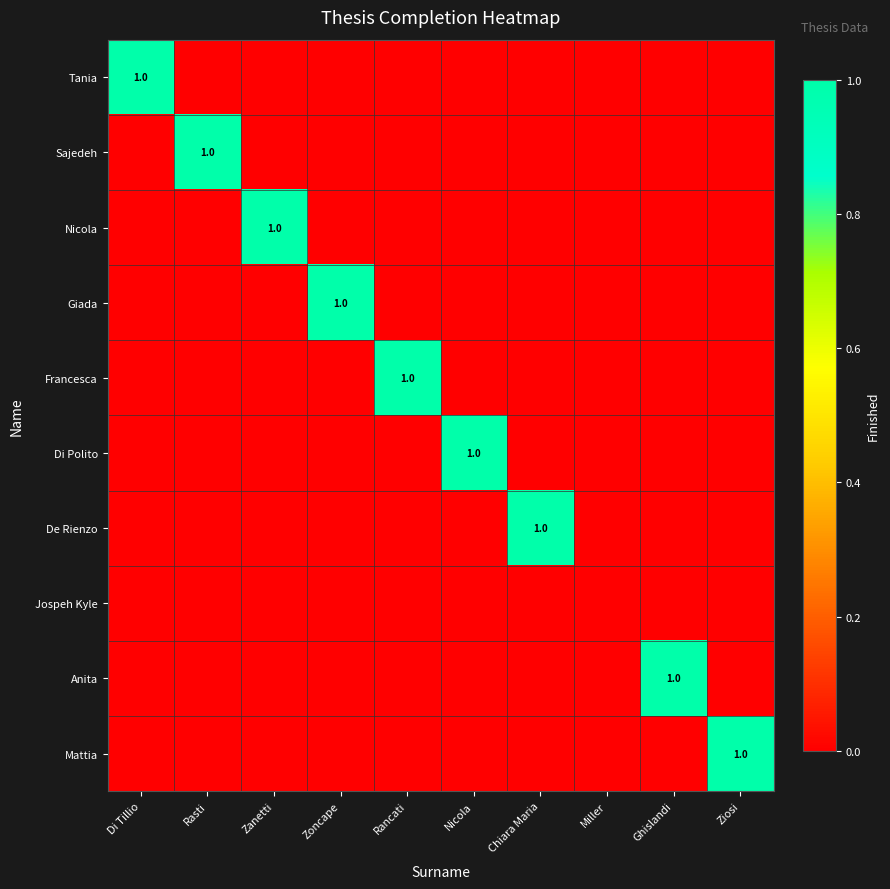

Count the number of categories in the chart.

10